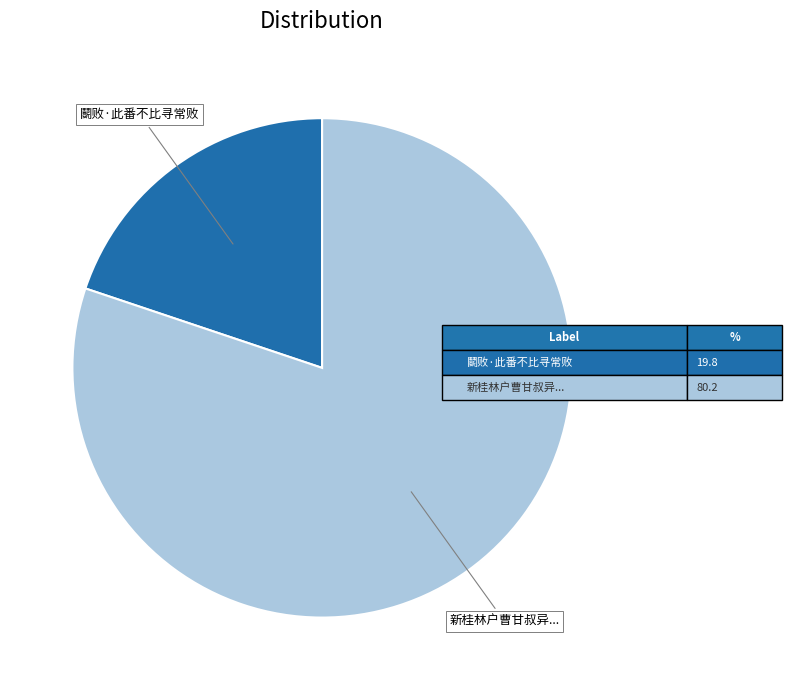

Is there any slice that represents more than half of the pie?

Yes